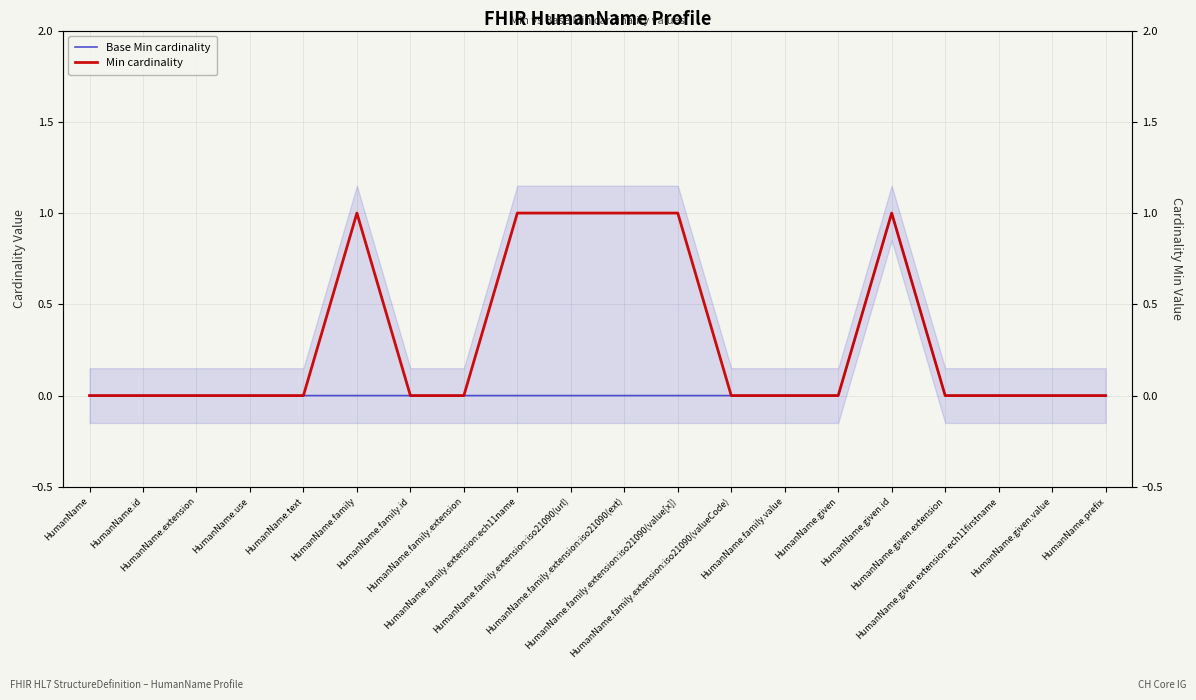

Rank the series by their maximum value, from highest to lowest.

Base Min cardinality, Min cardinality